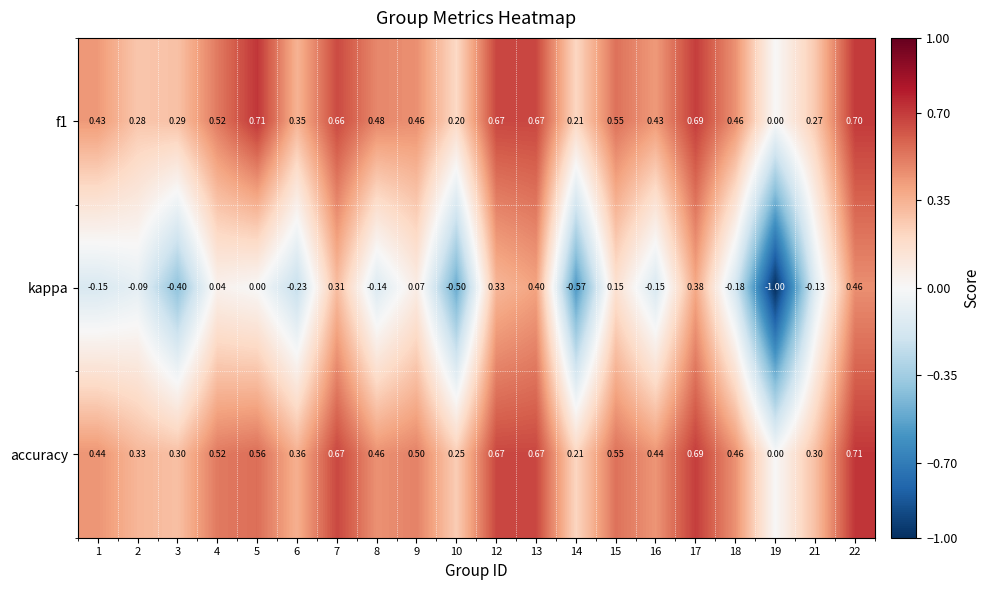

Which series has the widest spread of values?

kappa